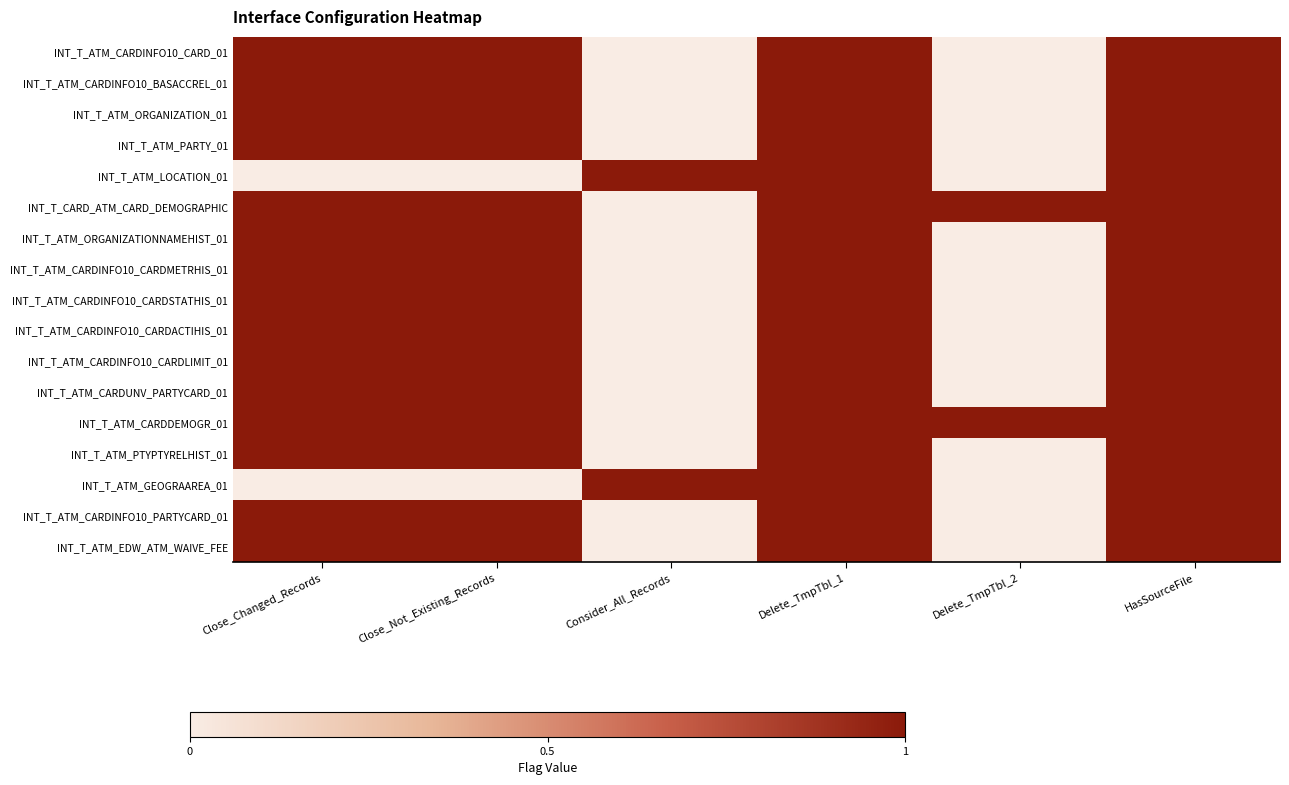

At which label does INT_T_ATM_CARDINFO10_BASACCREL_01 reach its minimum?

Consider_All_Records